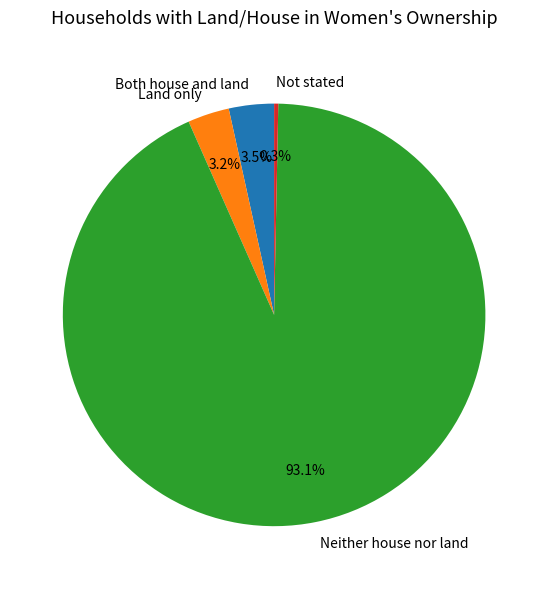

Which slice represents more than half of the pie?

Neither house nor land